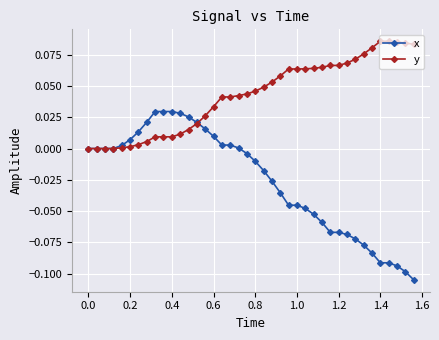

Is this an area chart (filled region under the line)?

No